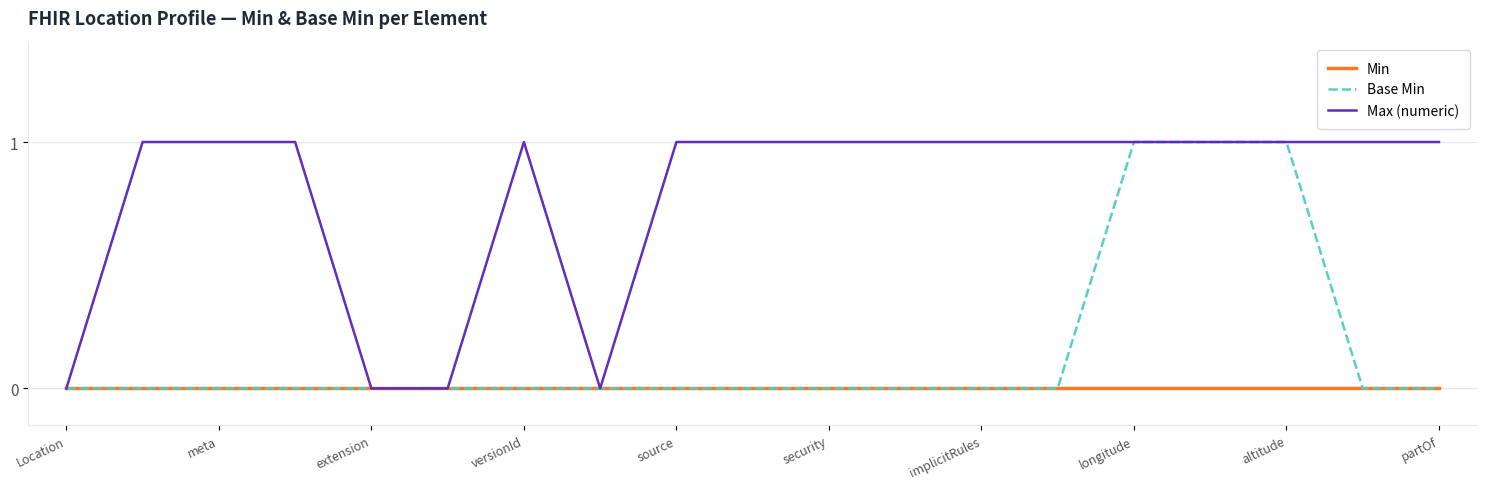

List the series in order of their overall mean, lowest first.

Min, Base Min, Max (numeric)